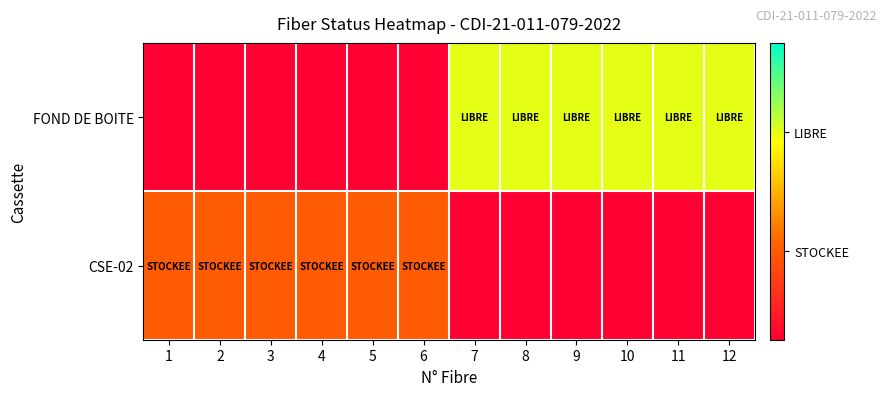

Reading left to right, extract all data points from this chart.

FOND DE BOITE: 1=0.0	2=0.0	3=0.0	4=0.0	5=0.0	6=0.0	7=0.7	8=0.7	9=0.7	10=0.7	11=0.7	12=0.7
CSE-02: 1=0.3	2=0.3	3=0.3	4=0.3	5=0.3	6=0.3	7=0.0	8=0.0	9=0.0	10=0.0	11=0.0	12=0.0